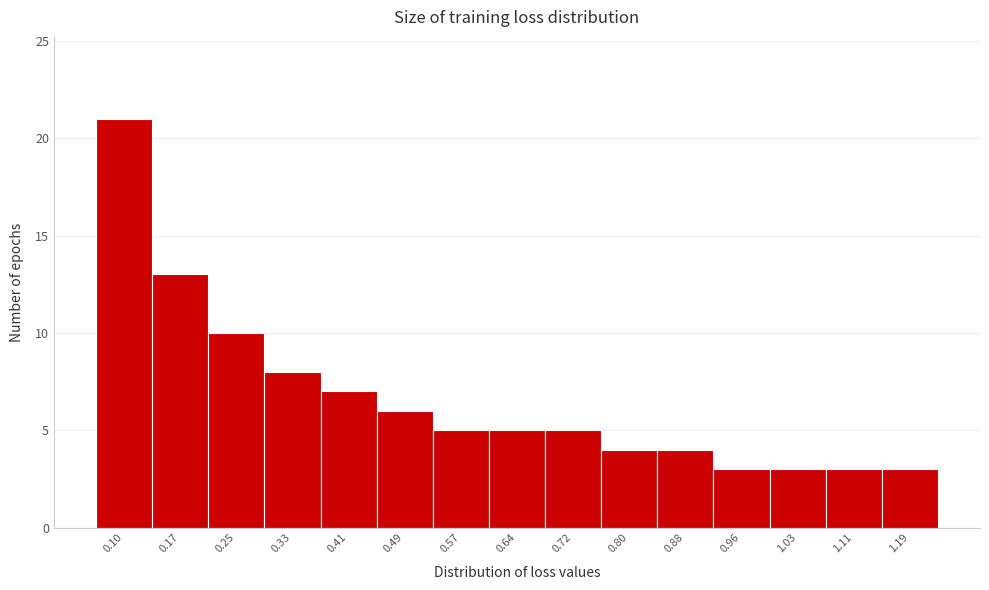

Reading right to left, what are all the values shown in this chart?

3	3	3	3	4	4	5	5	5	6	7	8	10	13	21